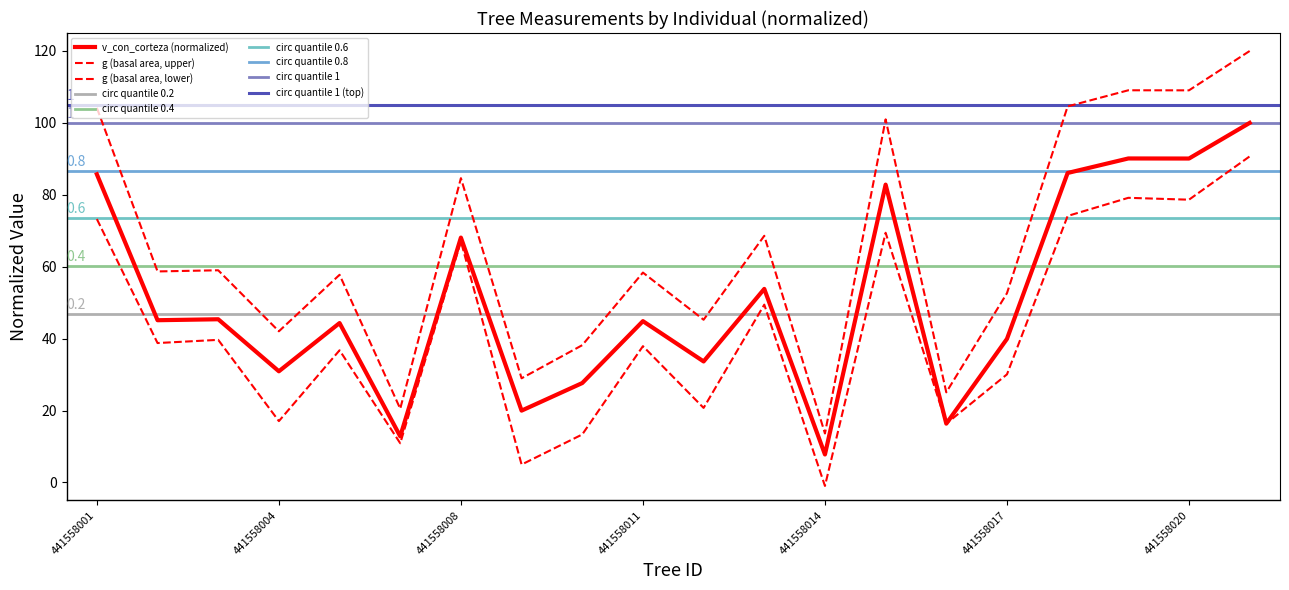

Reading left to right, list all the values displayed in this chart.

g (basal area): 441558001=104.2	441558002=58.7	441558003=59.0	441558004=42.0	441558005=57.7	441558007=20.5	441558008=84.6	441558009=29.0	441558010=38.2	441558011=58.4	441558012=45.3	441558013=68.6	441558014=13.6	441558015=101.0	441558016=25.1	441558017=52.6	441558018=104.6	441558019=109.1	441558020=109.1	441558021=120.0
circunferencia_normal: 441558001=85.7	441558002=45.1	441558003=45.4	441558004=30.9	441558005=44.3	441558007=12.8	441558008=68.1	441558009=20.0	441558010=27.6	441558011=44.9	441558012=33.7	441558013=53.8	441558014=7.8	441558015=82.8	441558016=16.3	441558017=39.9	441558018=86.1	441558019=90.1	441558020=90.1	441558021=100.0
v_con_corteza: 441558001=73.3	441558002=38.8	441558003=39.7	441558004=17.1	441558005=36.8	441558007=10.9	441558008=67.1	441558009=5.0	441558010=13.3	441558011=37.9	441558012=20.7	441558013=49.5	441558014=-1.0	441558015=69.4	441558016=16.3	441558017=30.1	441558018=74.1	441558019=79.2	441558020=78.6	441558021=90.7